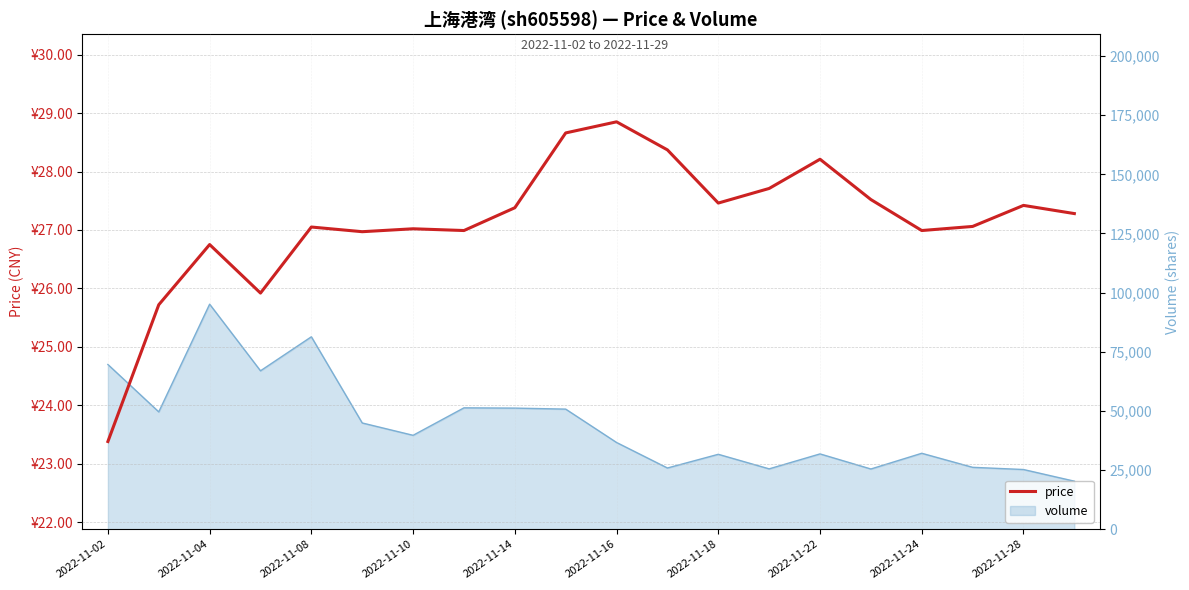

What is the value of the 16th point from the left?

27.5